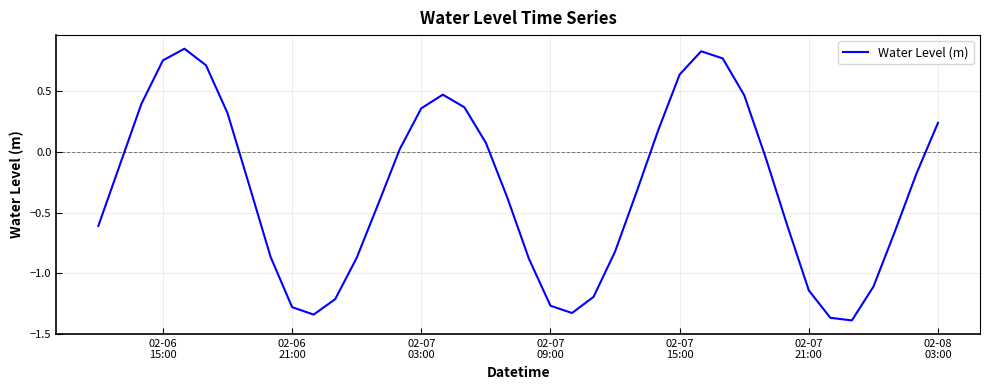

What is the difference between the maximum and minimum values?

2.2